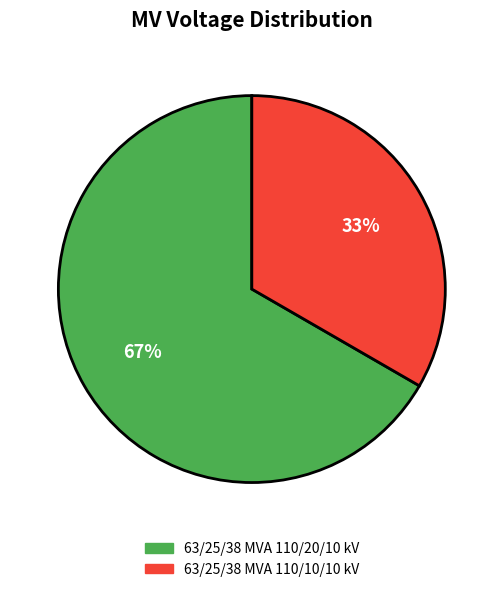

To the nearest percent, what percentage of the pie is 63/25/38 MVA 110/10/10 kV?

33%